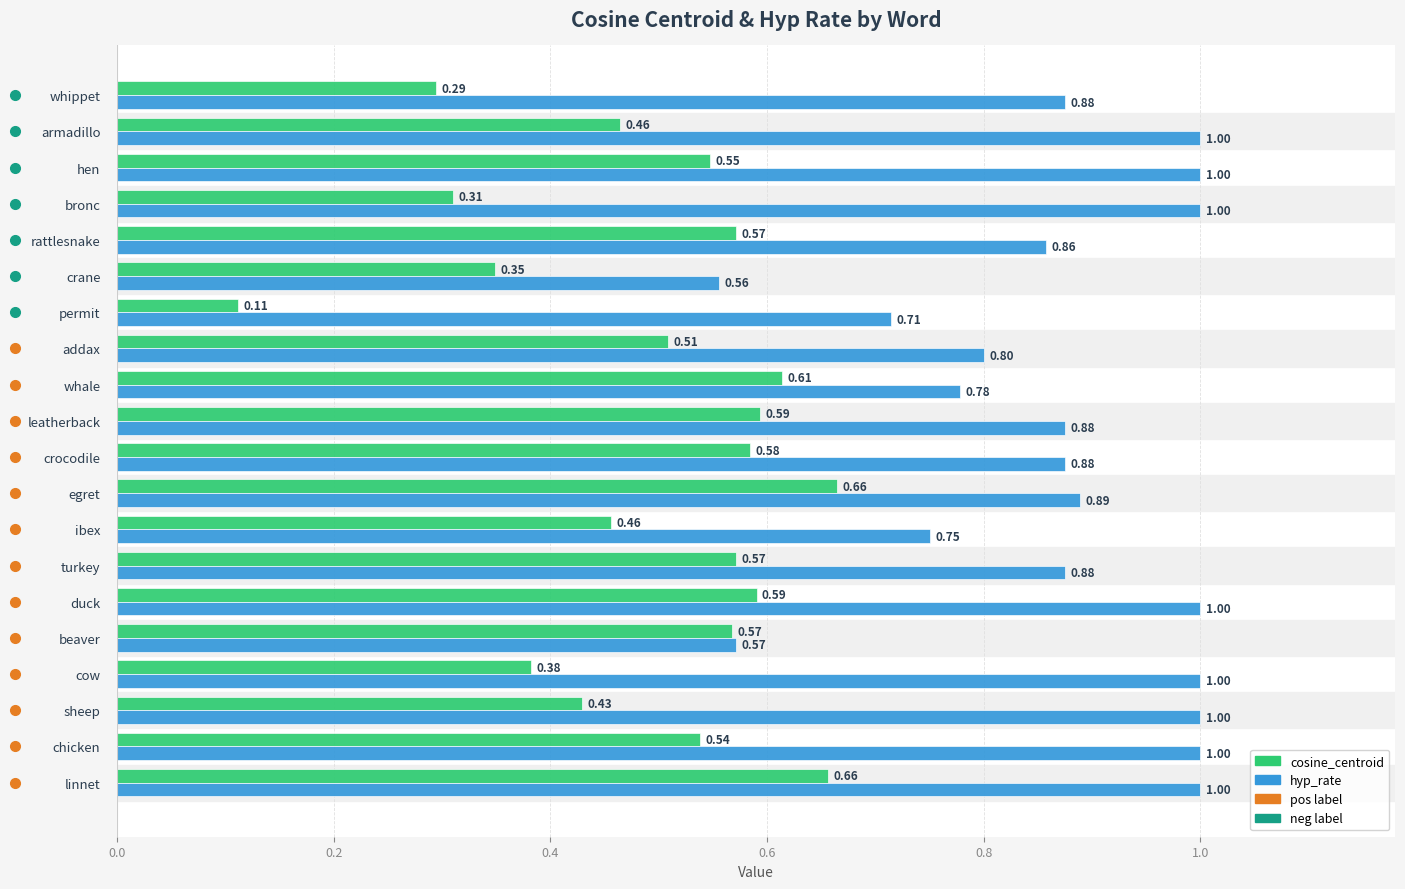

Rank the series at permit from lowest to highest value.

cosine_centroid, hyp_rate